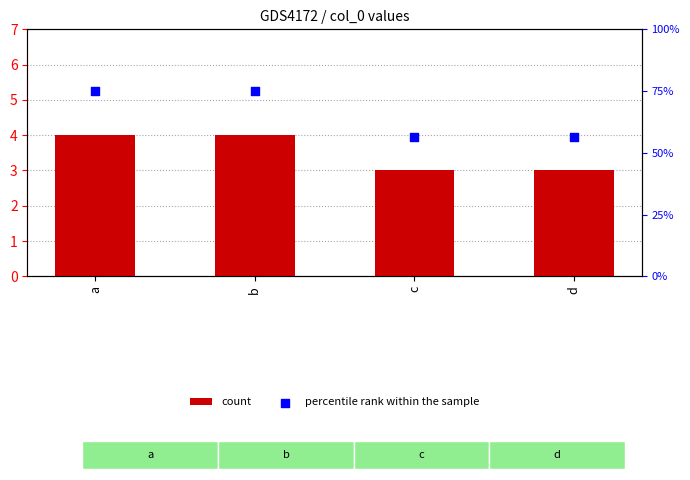

Which series has the largest Y range (max minus min)?

percentile rank within the sample